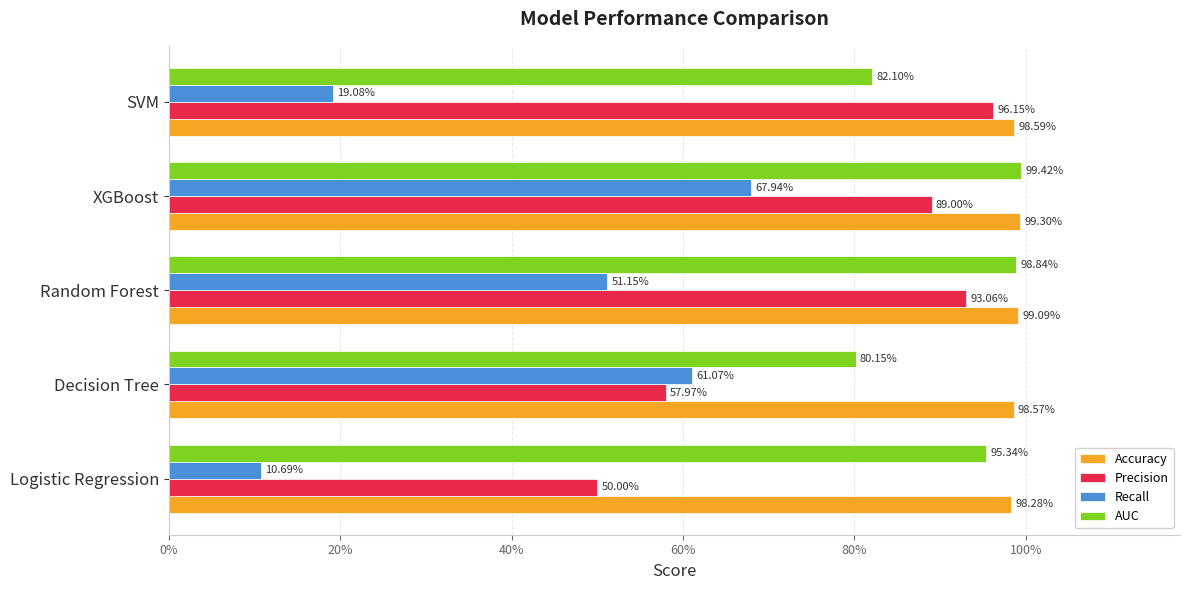

What are all the series names shown in the legend?

Accuracy, Precision, Recall, AUC